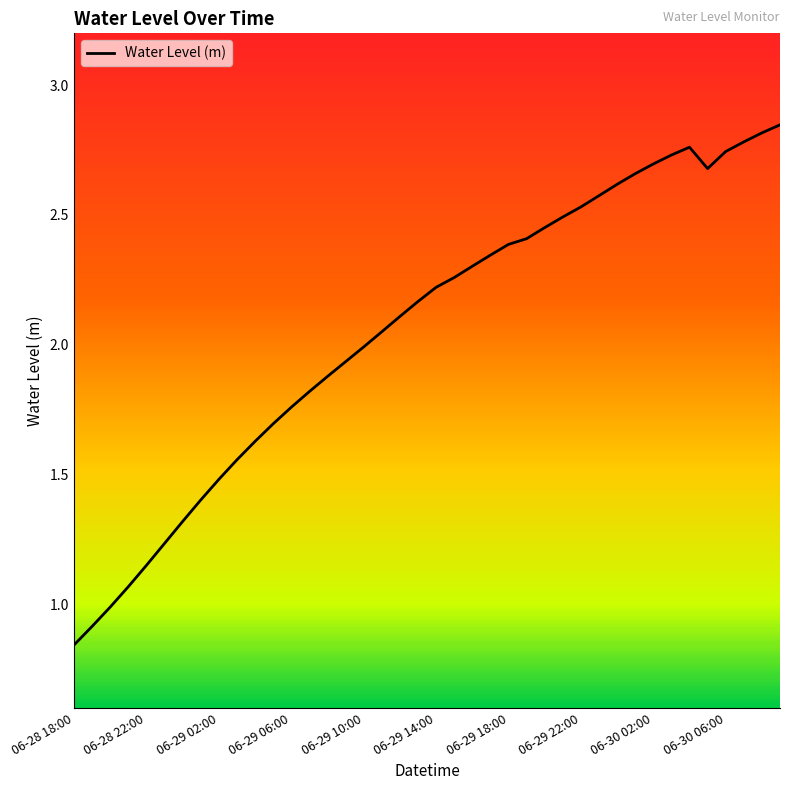

What is the difference between the maximum and minimum values?

2.0